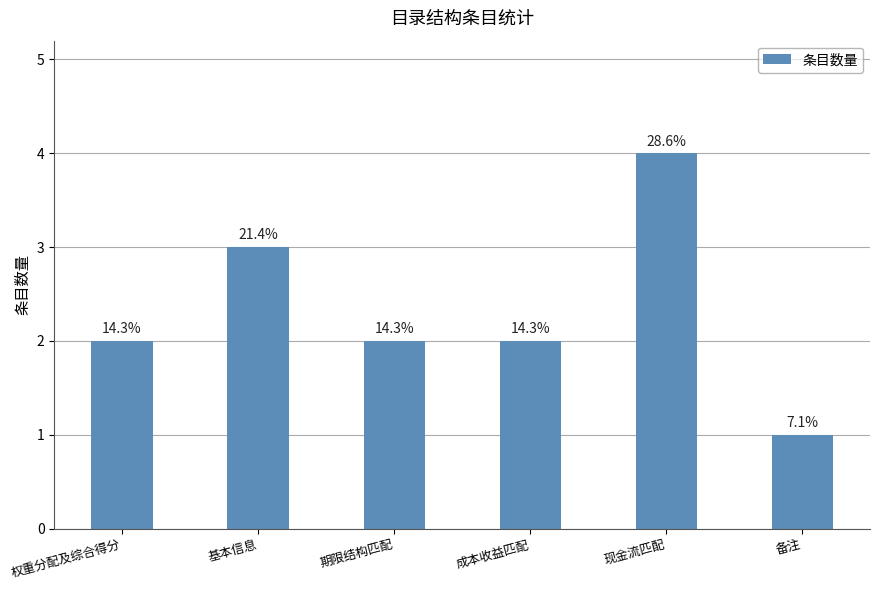

Is it true that the value at 备注 is 0?

False